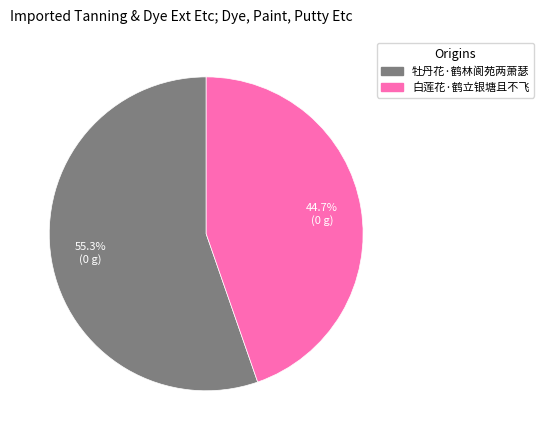

What is the smallest slice in the pie chart?

白莲花·鹤立银塘且不飞